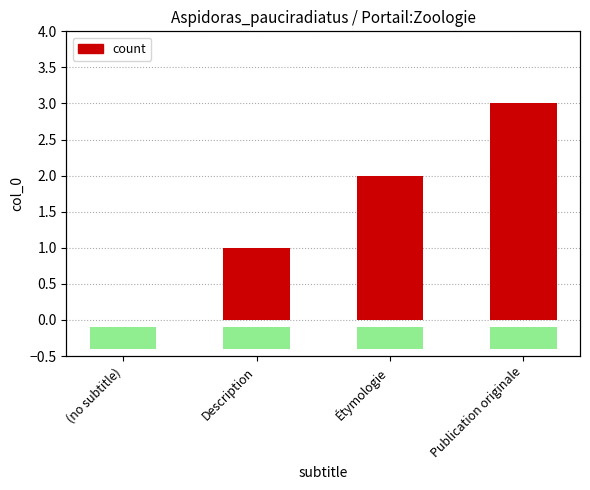

What is the label of the 1st bar from the left?

(no subtitle)